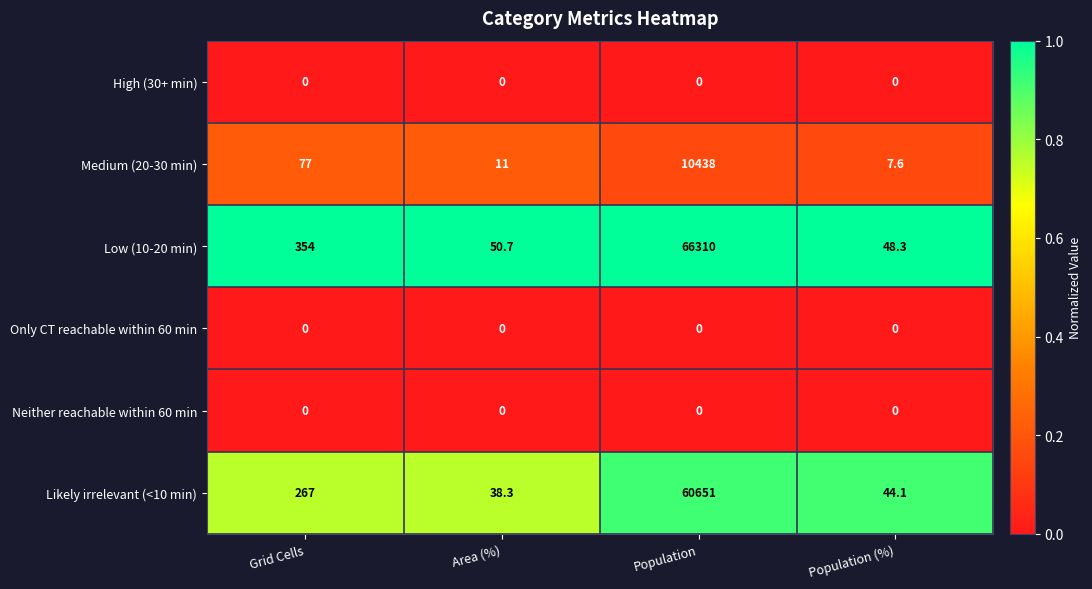

Which series changed the most between Population and Population (%)?

Low (10-20 min)